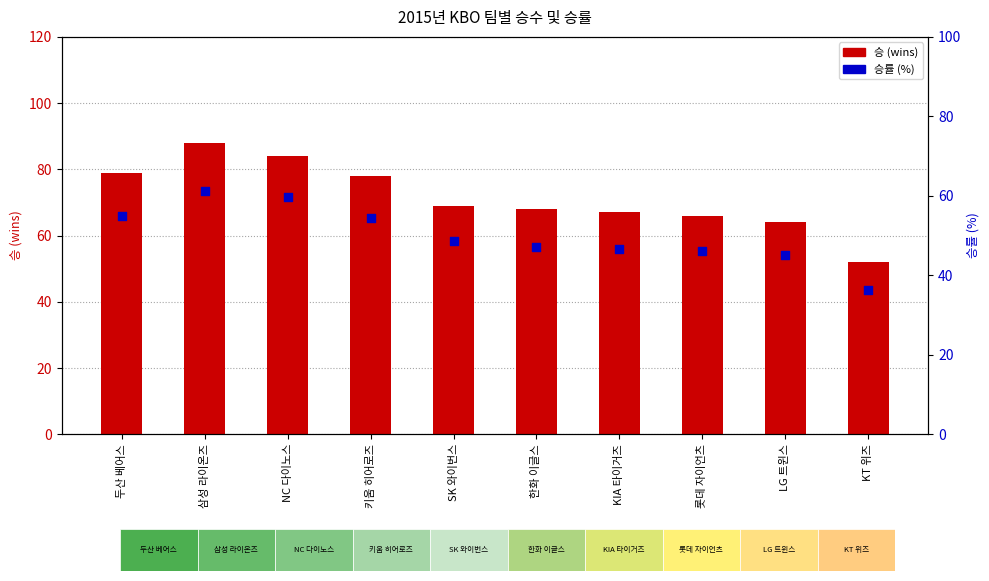

What are all the series names shown in the legend?

승, 승률